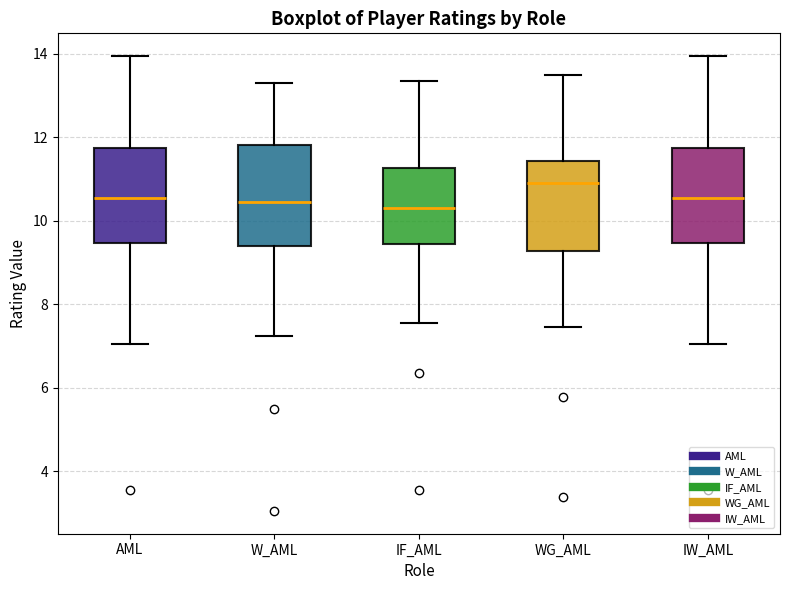

Reading left to right, transcribe this box plot: for each box, give where its median line is, the range the box spans, and where its two whiskers end, as read against the y-axis. The values are not printed on the chart, so give them approximately, as read against the axis.

AML: median 10.6, box 9.4 to 11.8, whiskers 7.0 to 14.0
W_AML: median 10.4, box 9.4 to 11.8, whiskers 7.2 to 13.4
IF_AML: median 10.4, box 9.4 to 11.2, whiskers 7.6 to 13.4
WG_AML: median 11.0, box 9.2 to 11.4, whiskers 7.4 to 13.6
IW_AML: median 10.6, box 9.4 to 11.8, whiskers 7.0 to 14.0